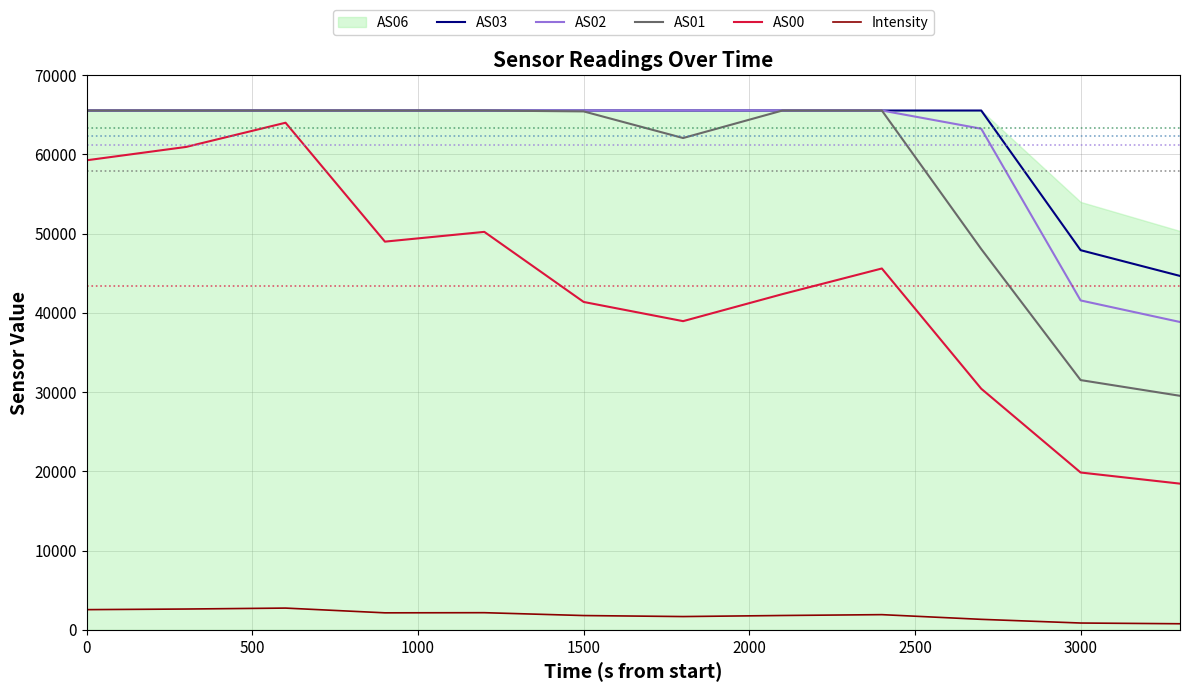

What is the sum of all AS03 values?

747924.0